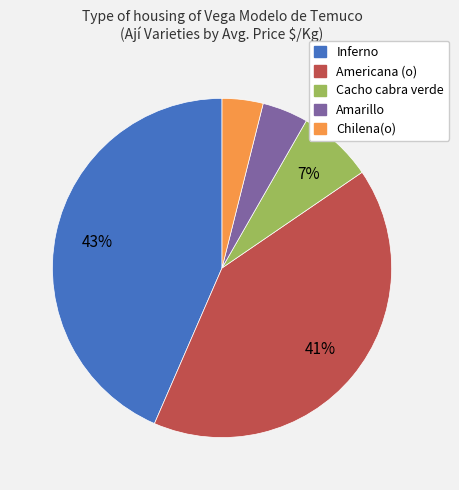

To the nearest percent, what is the average slice percentage?

20%